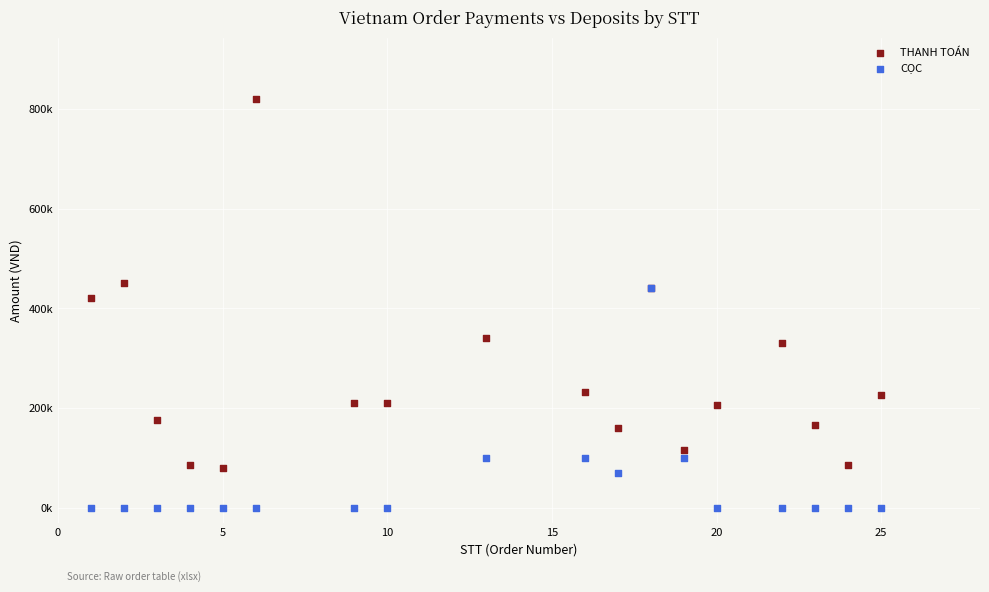

Which series has the largest Y range (max minus min)?

THANH TOÁN